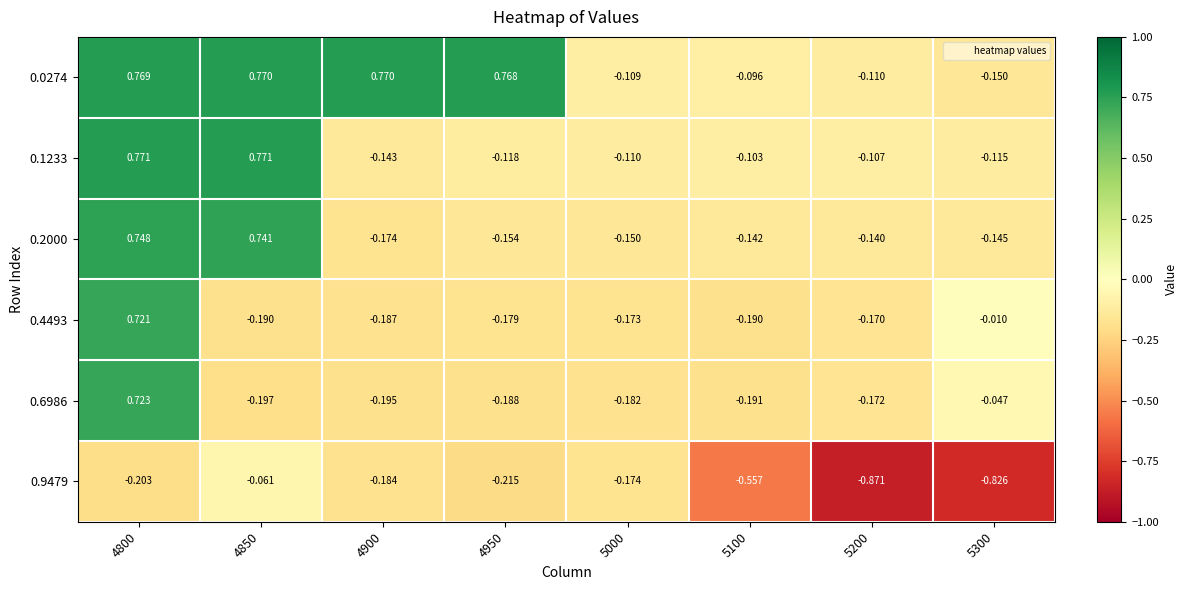

How many series are shown in this chart?

6